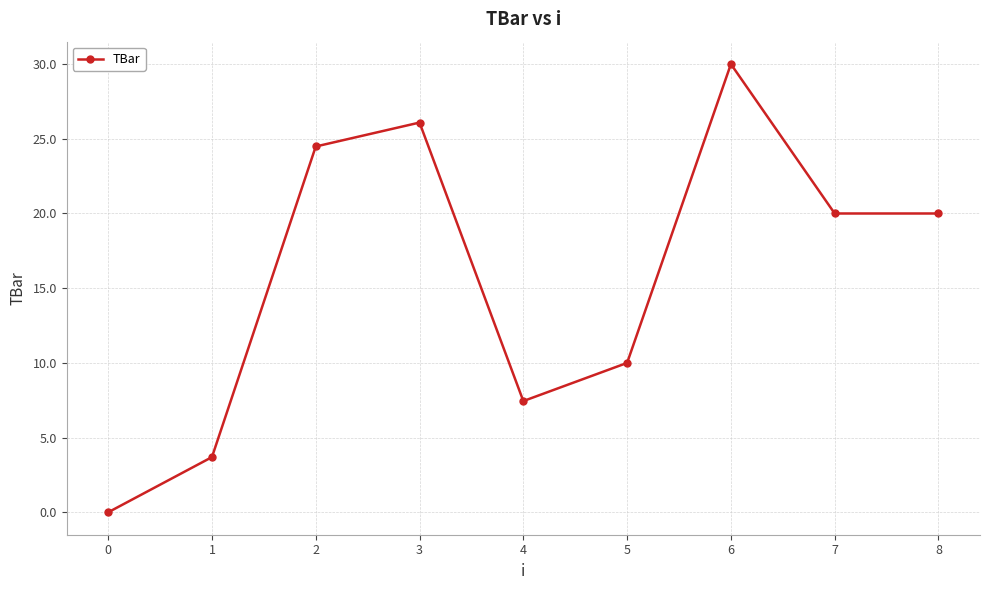

Is it true that the value at 6 is 30.0?

True